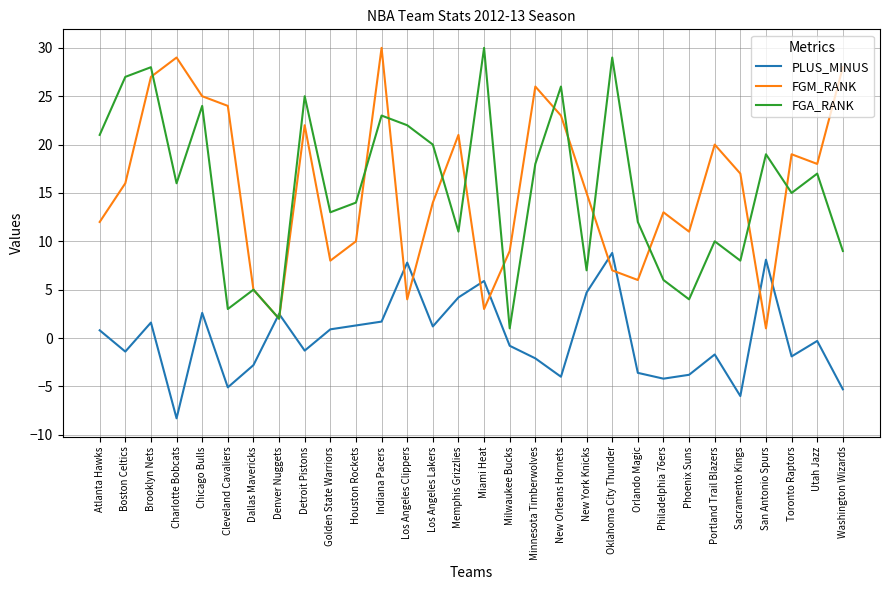

Is the value of PLUS_MINUS at Utah Jazz greater than the value of FGM_RANK at Chicago Bulls?

No